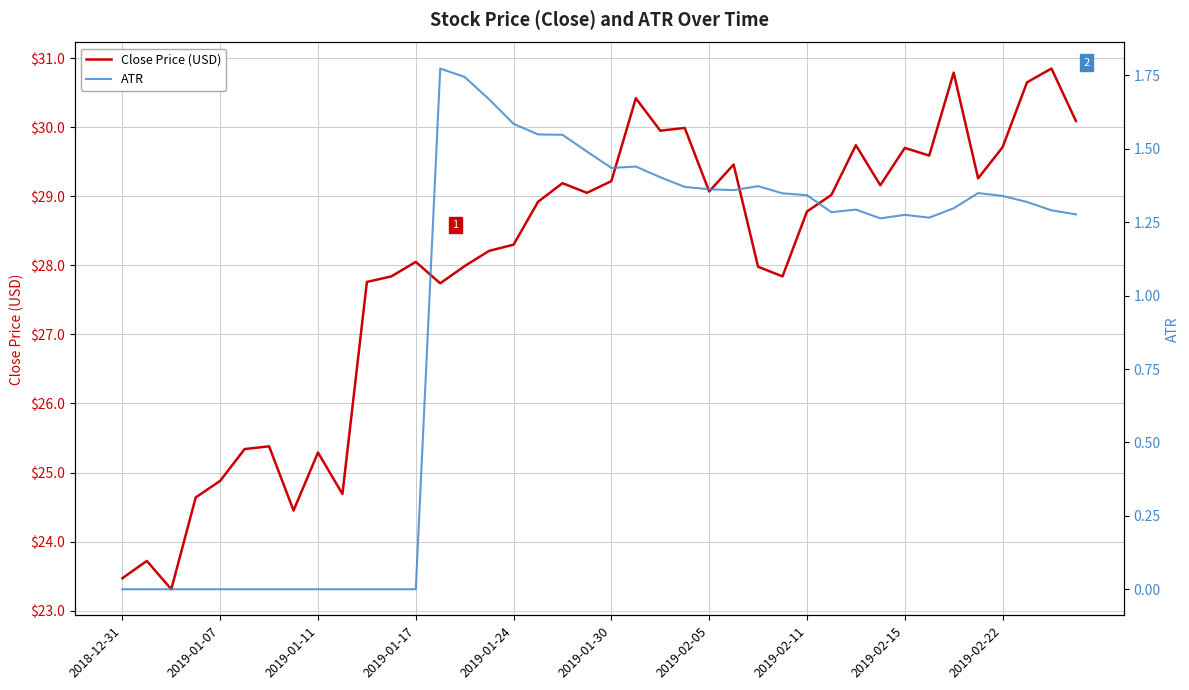

What are all the series names shown in the legend?

Close Price (USD), ATR